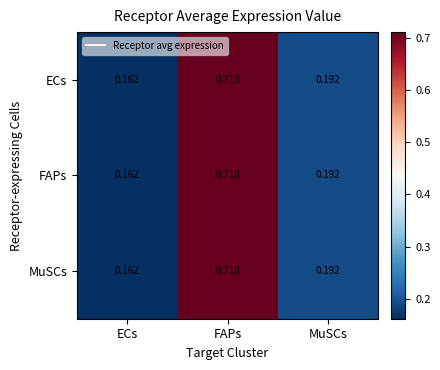

Where is ECs nearest to the value 0?

ECs